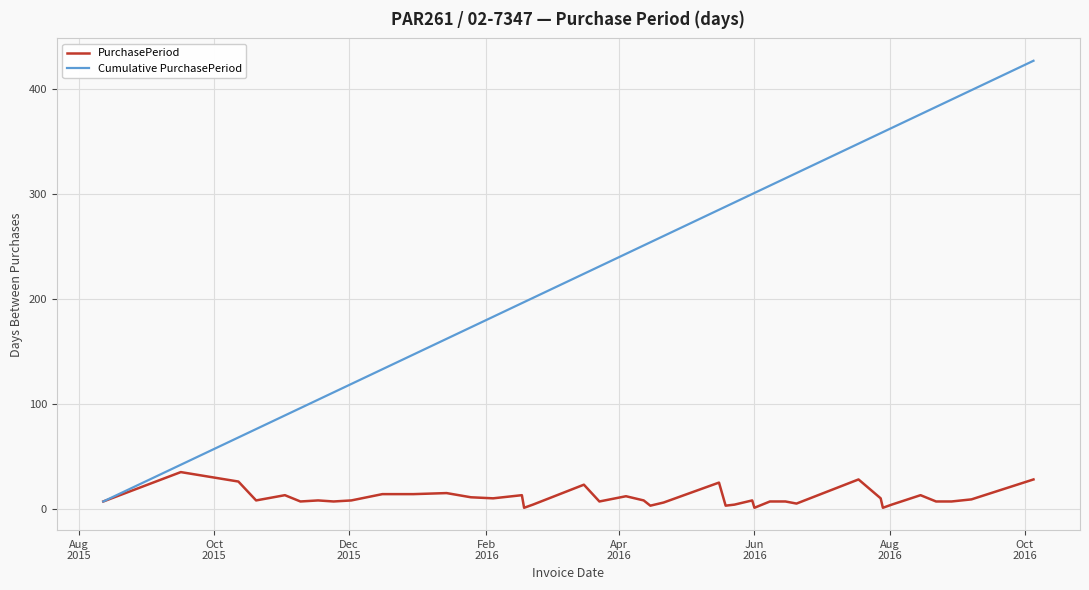

Which series has the largest total across all categories?

Cumulative PurchasePeriod